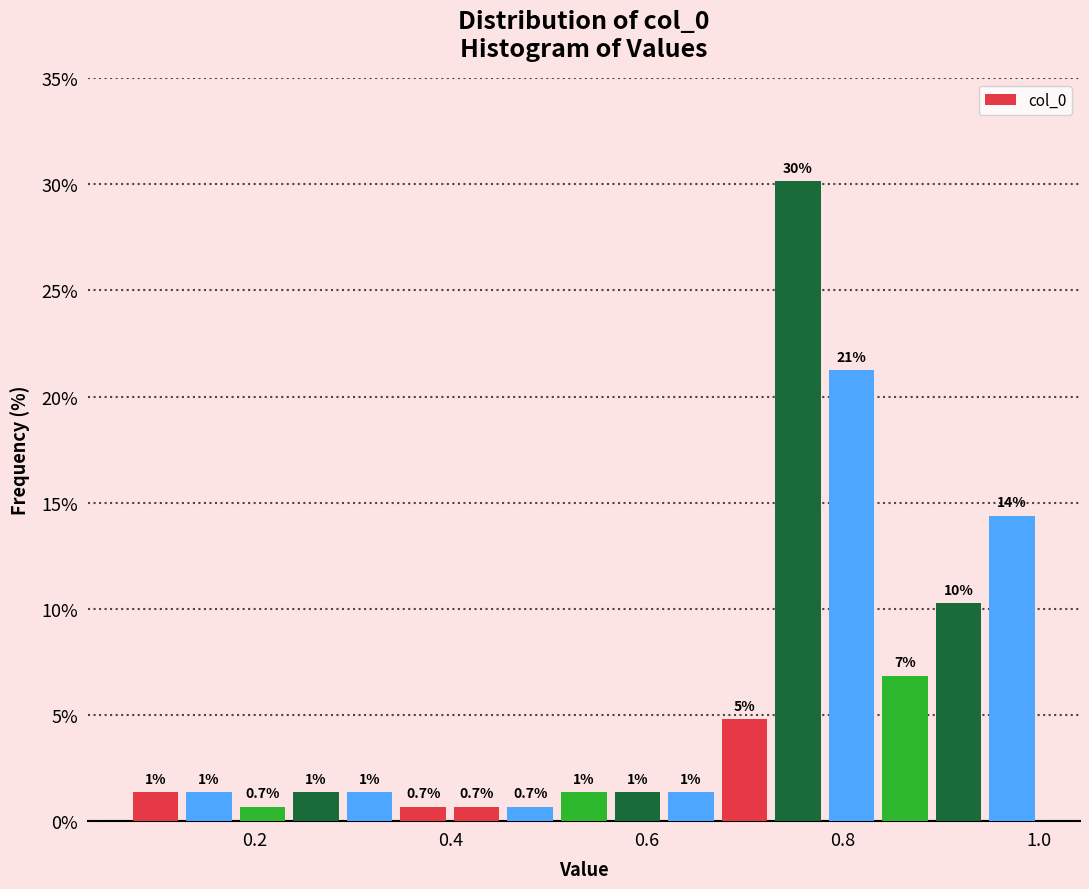

Read against the x-axis, roughly where is the centre of the tallest bar?

0.76